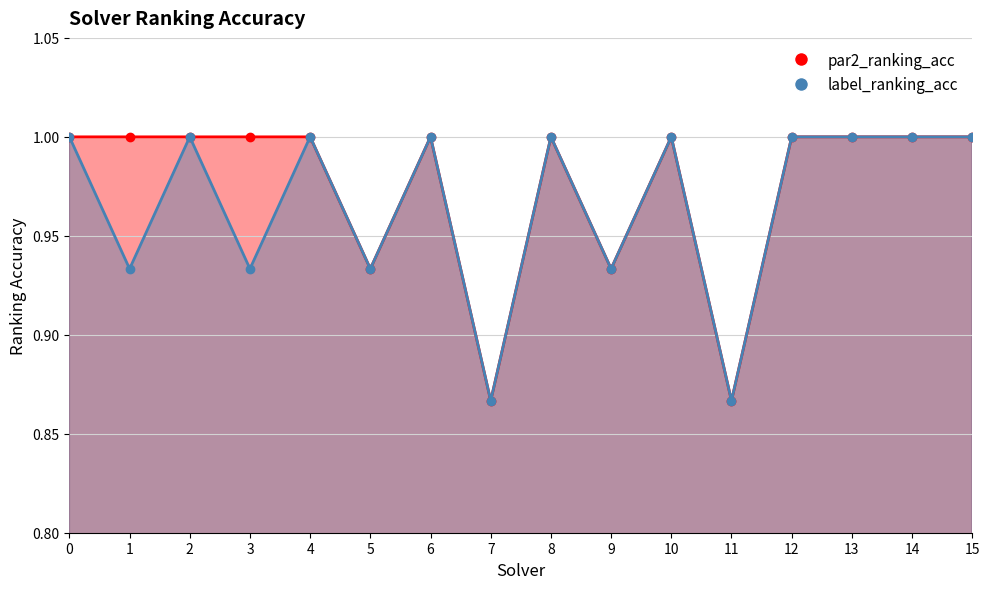

Reading left to right, extract all data points from this chart.

par2_ranking_acc: 1.0	1.0	1.0	1.0	1.0	0.9	1.0	0.9	1.0	0.9	1.0	0.9	1.0	1.0	1.0	1.0
label_ranking_acc: 1.0	0.9	1.0	0.9	1.0	0.9	1.0	0.9	1.0	0.9	1.0	0.9	1.0	1.0	1.0	1.0